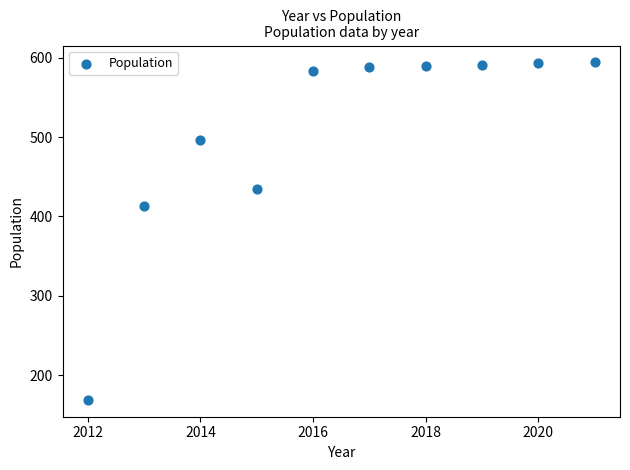

What Y value in the scatter plot is closest to 381?

413